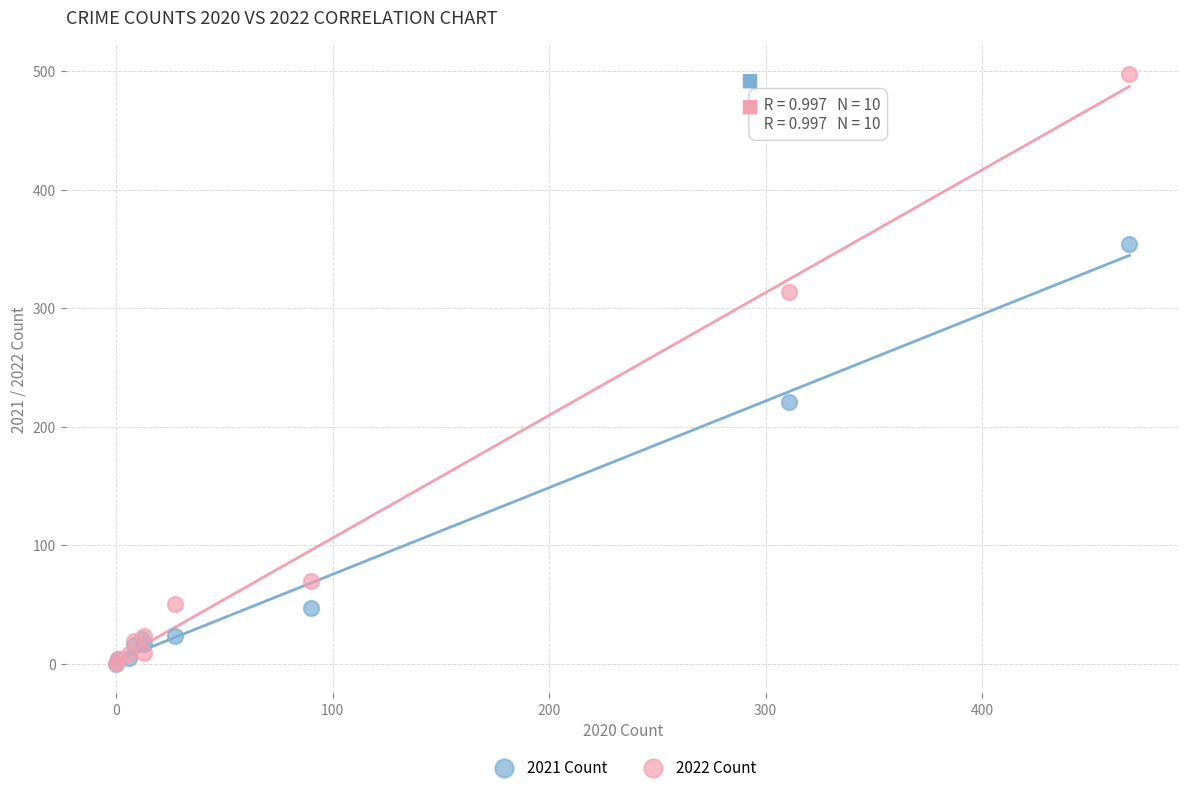

What are all the series names shown in the legend?

2021 Count, 2022 Count